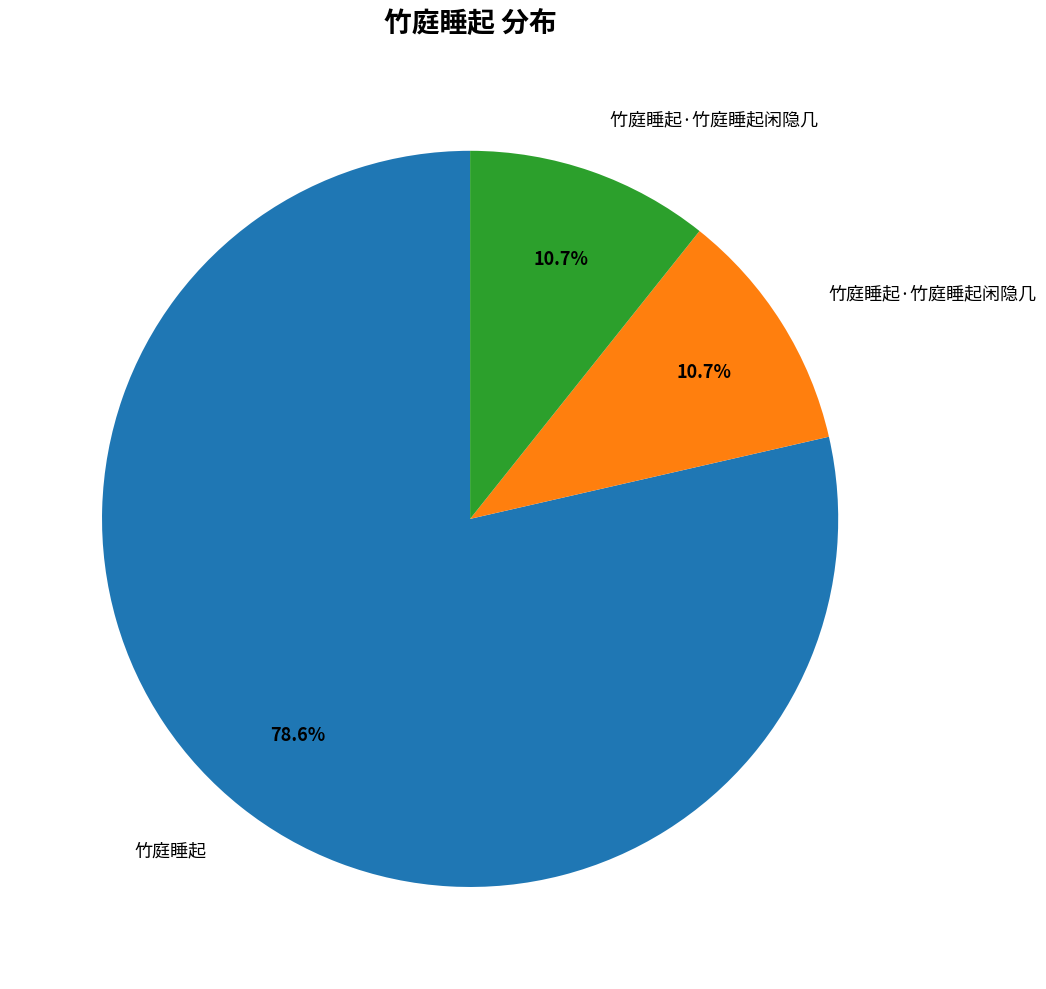

How many slices are in this pie chart?

3